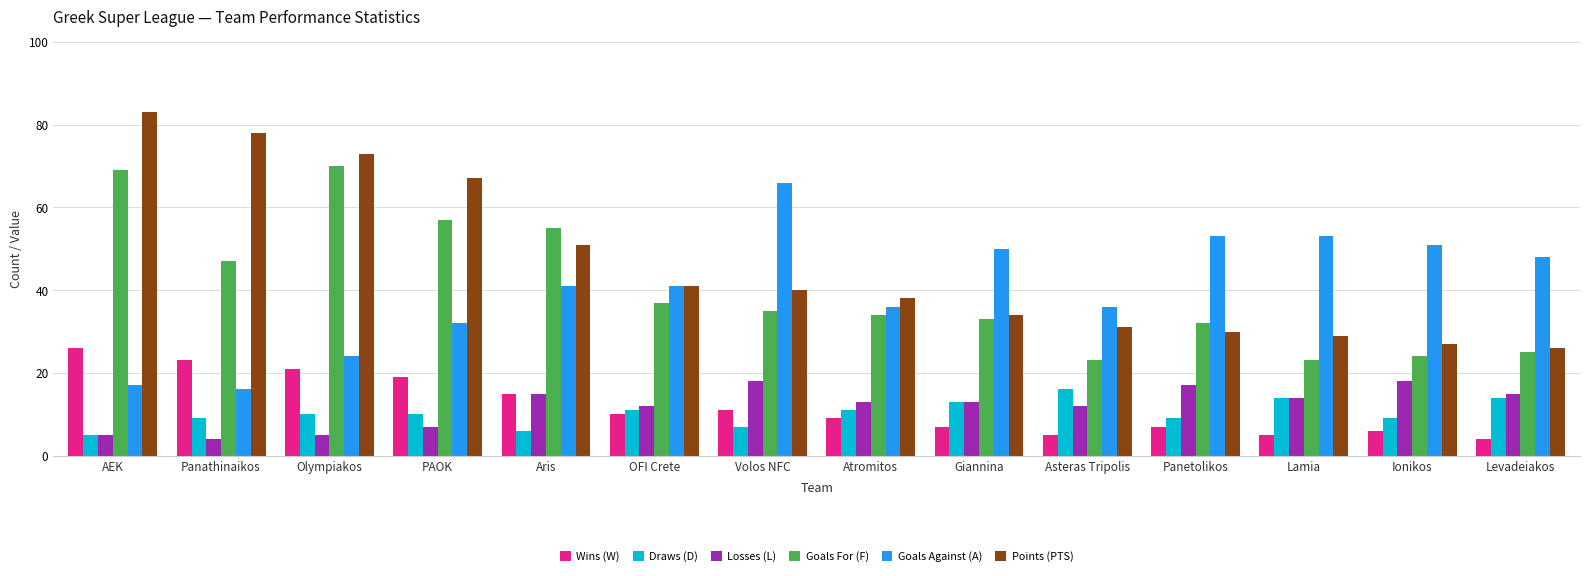

Count the number of categories in the chart.

14